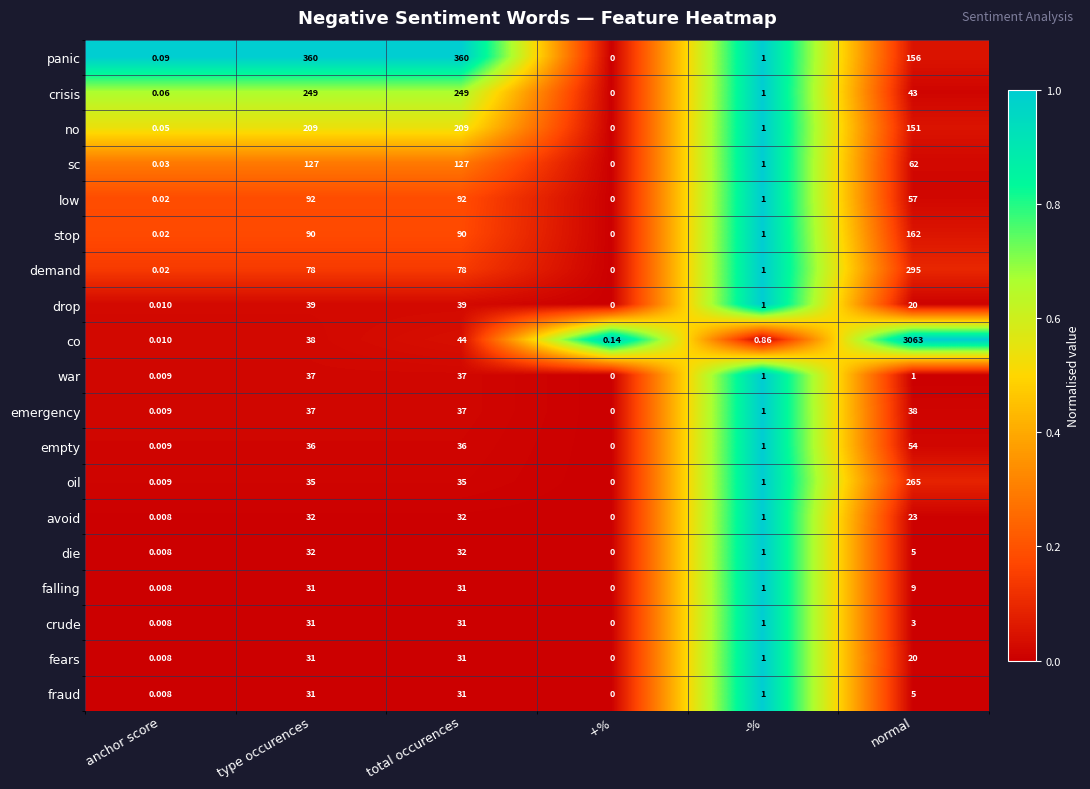

At which label does crisis first exceed 43?

type occurences